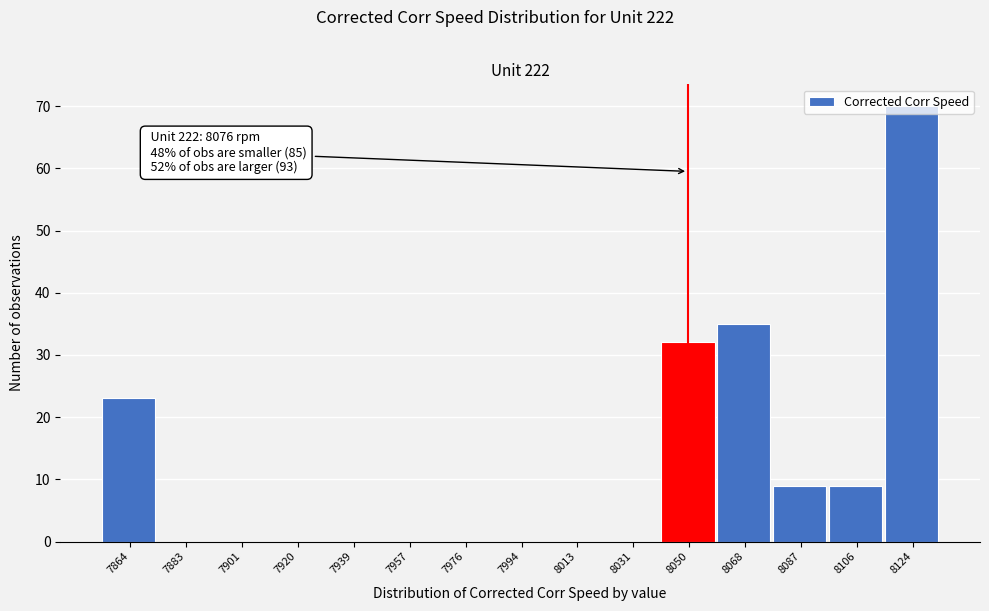

Which range on the x-axis has the tallest bar?

8116 to 8134